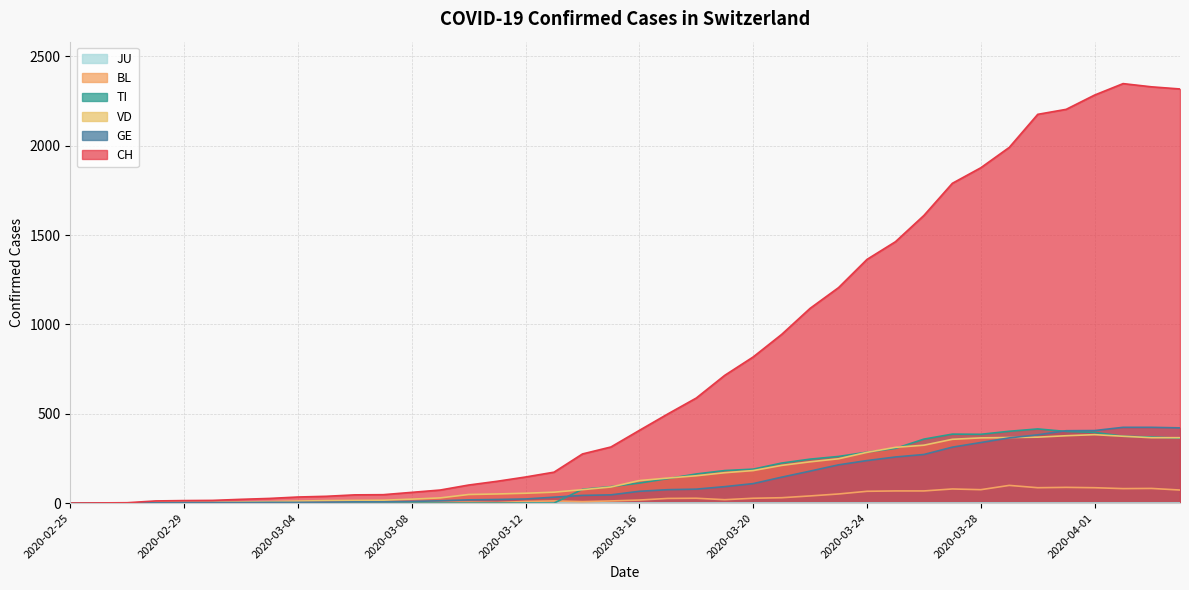

What value does the BL series have at 2020-04-03, to the nearest 5?

80